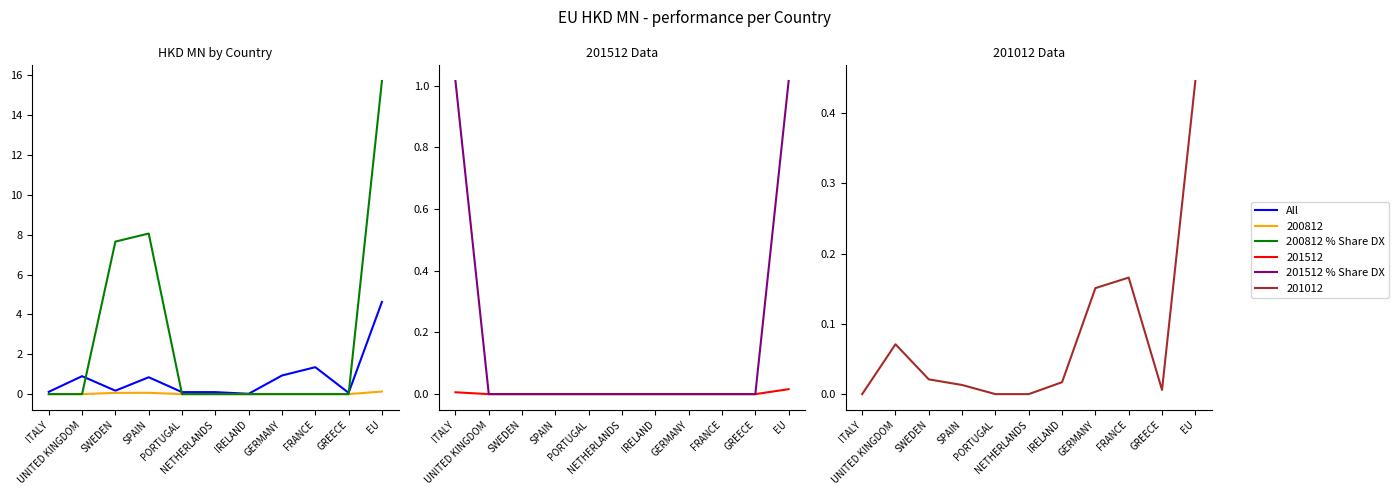

Reading right to left, list all the values displayed in this chart.

All: EU=4.6	GREECE=0.1	FRANCE=1.4	GERMANY=0.9	IRELAND=0.0	NETHERLANDS=0.1	PORTUGAL=0.1	SPAIN=0.8	SWEDEN=0.2	UNITED KINGDOM=0.9	ITALY=0.1
200812 % Share DX: EU=15.7	GREECE=0.0	FRANCE=0.0	GERMANY=0.0	IRELAND=0.0	NETHERLANDS=0.0	PORTUGAL=0.0	SPAIN=8.1	SWEDEN=7.7	UNITED KINGDOM=0.0	ITALY=0.0
201512 % Share DX: EU=1.0	GREECE=0.0	FRANCE=0.0	GERMANY=0.0	IRELAND=0.0	NETHERLANDS=0.0	PORTUGAL=0.0	SPAIN=0.0	SWEDEN=0.0	UNITED KINGDOM=0.0	ITALY=1.0